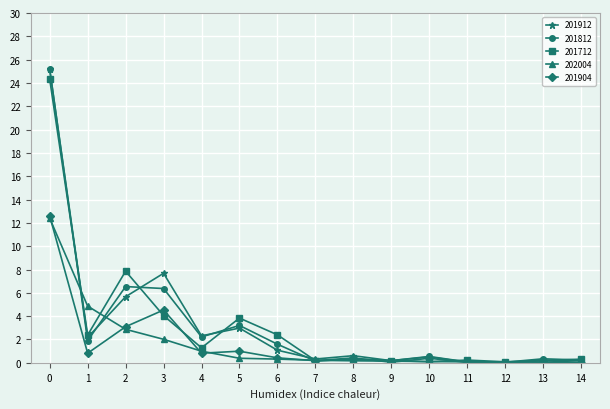

What is the greatest value displayed?

25.2